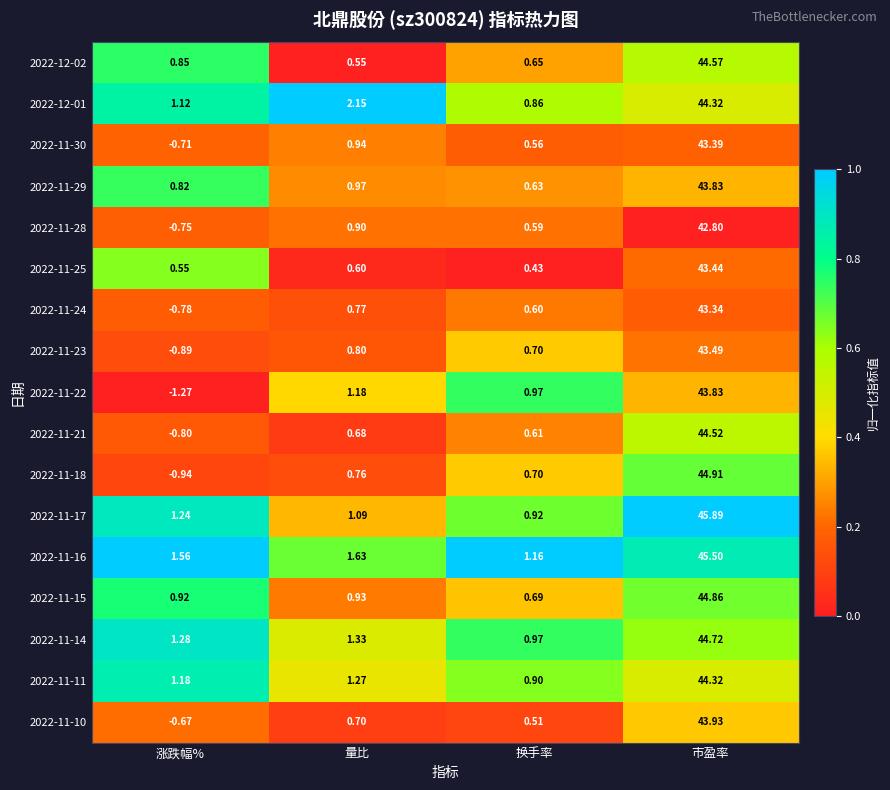

Where does the 2022-11-23 series first go above 0?

量比